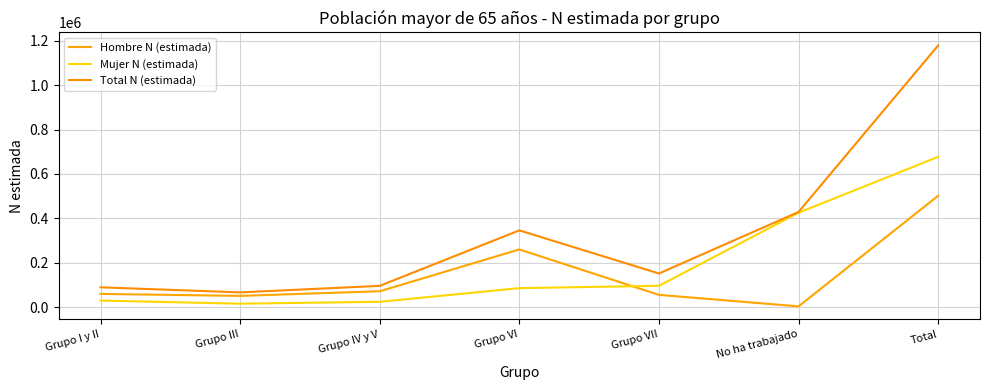

What is the value of the Hombre N (estimada) point at the 3rd from the left?

71754